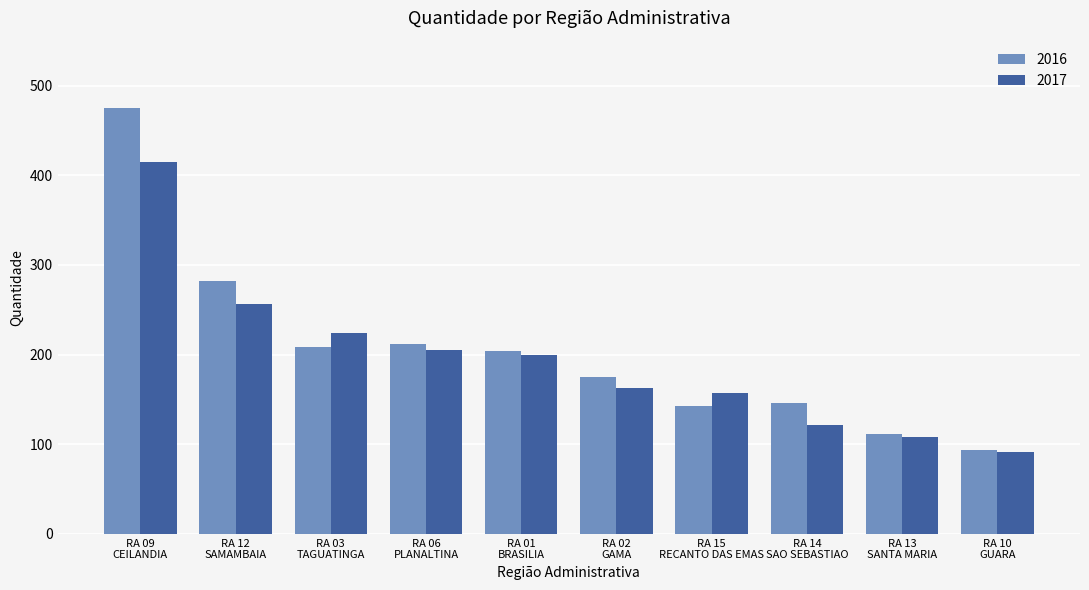

Which series has the largest range (max minus min)?

2016